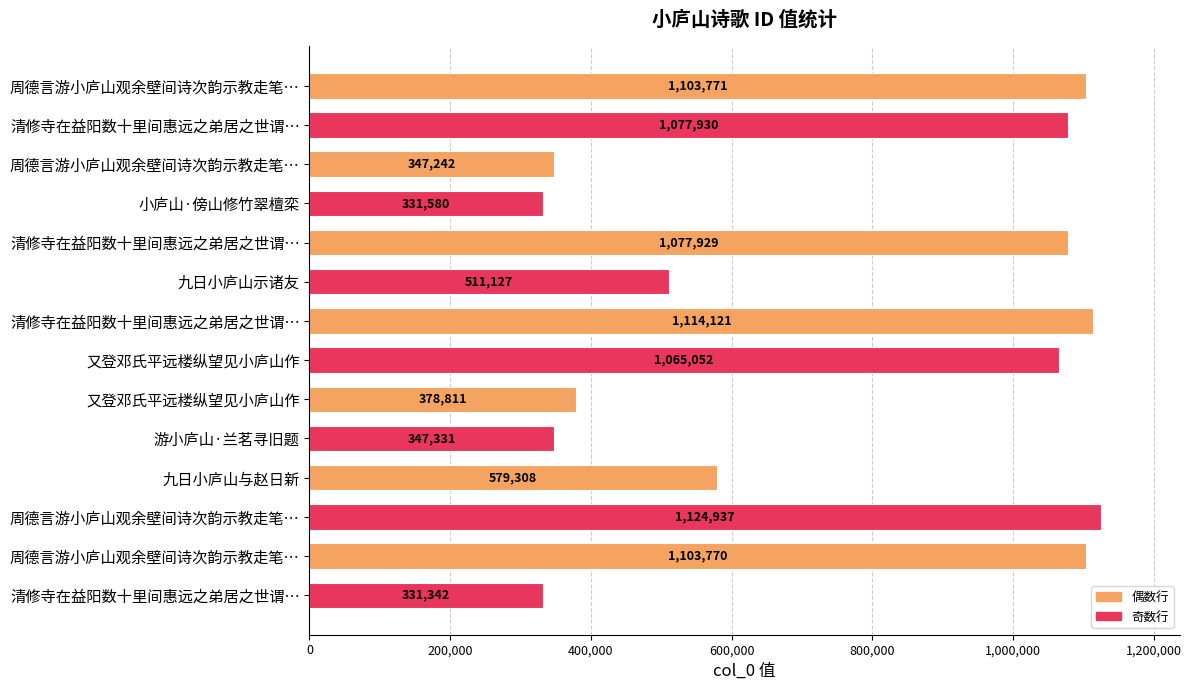

How many data points are less than 1065052?

7